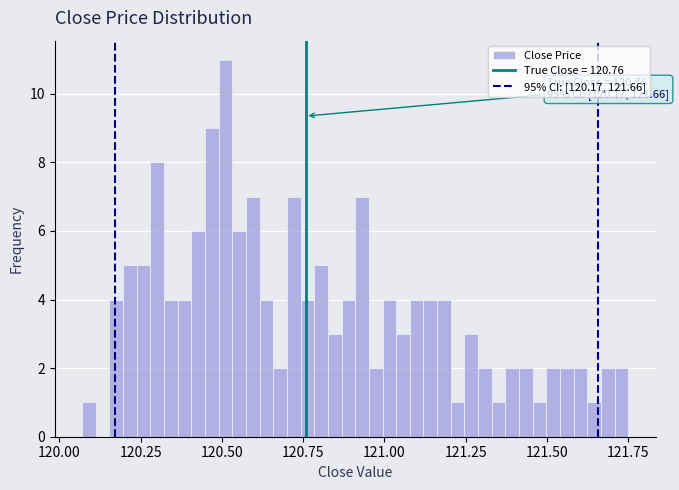

Read against the x-axis, roughly where is the centre of the tallest bar?

120.50